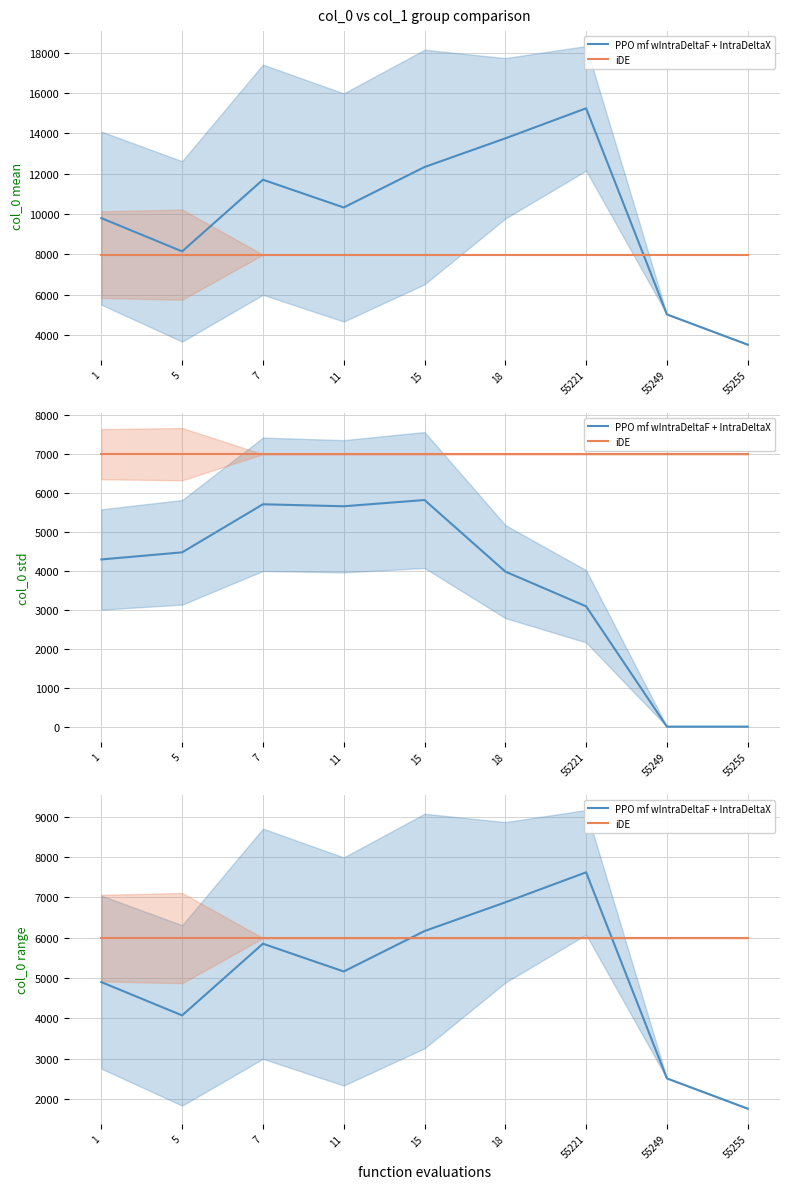

True or false: PPO mf wIntraDeltaF + IntraDeltaX and iDE cross at least once.

True